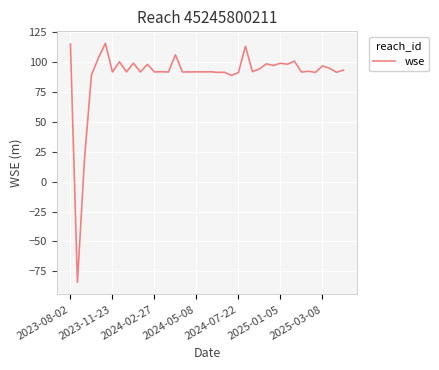

What is the smallest value displayed?

-84.3